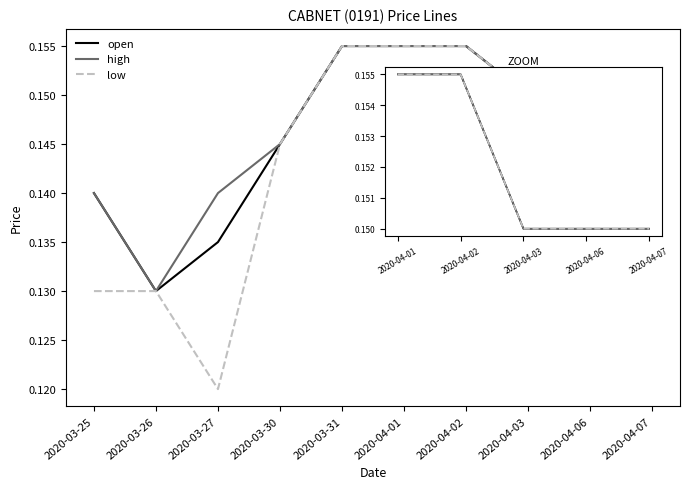

How many open values are between 0 and 1?

10